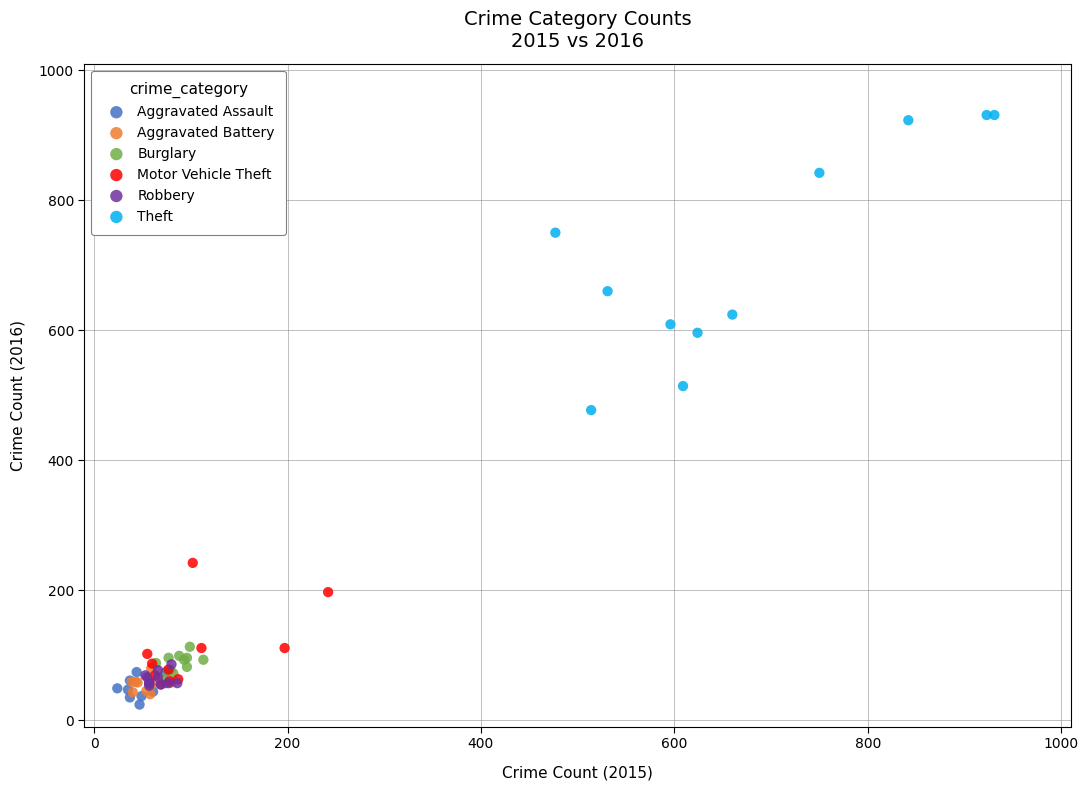

What are all the series names shown in the legend?

Aggravated Assault, Aggravated Battery, Burglary, Motor Vehicle Theft, Robbery, Theft